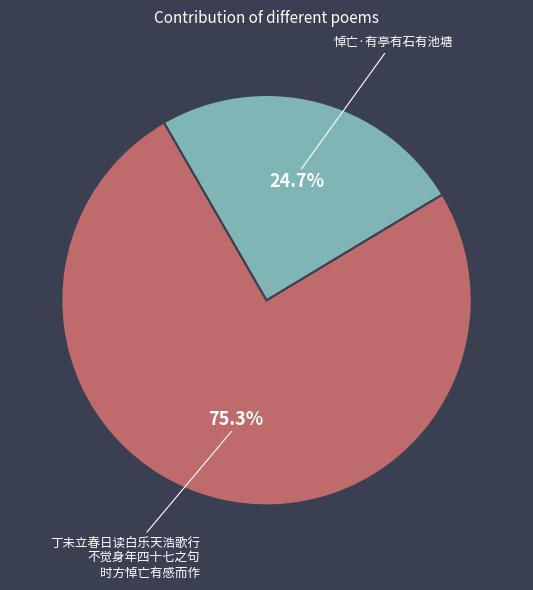

Does any single category account for the majority?

Yes